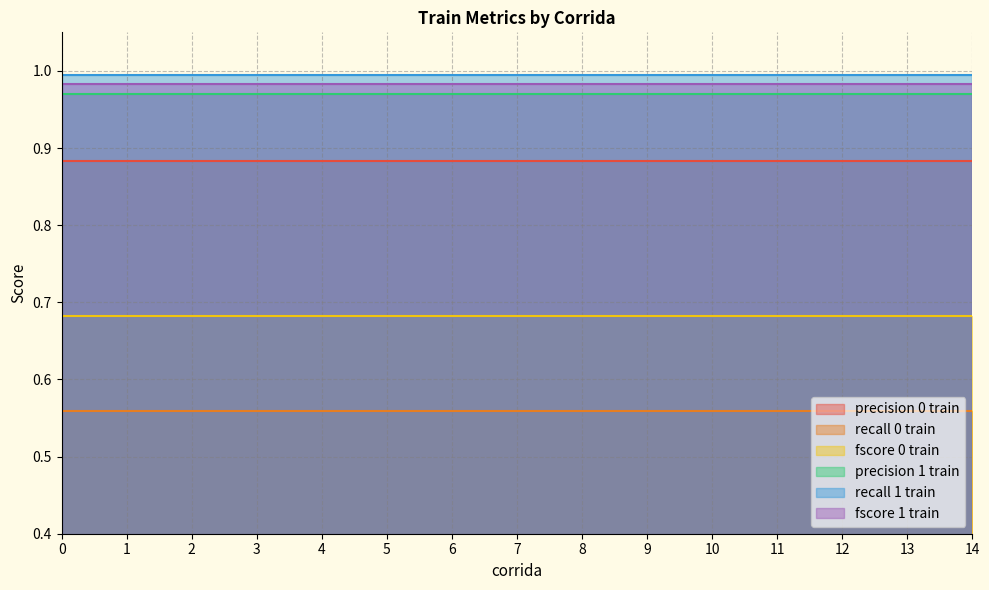

What is the sum of the recall 1 train values at 8 and 11?

2.0